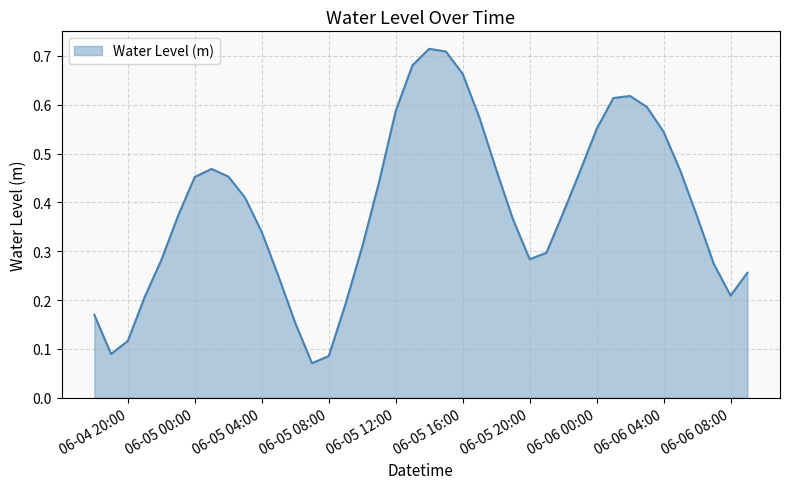

How many lines are shown in the chart?

1